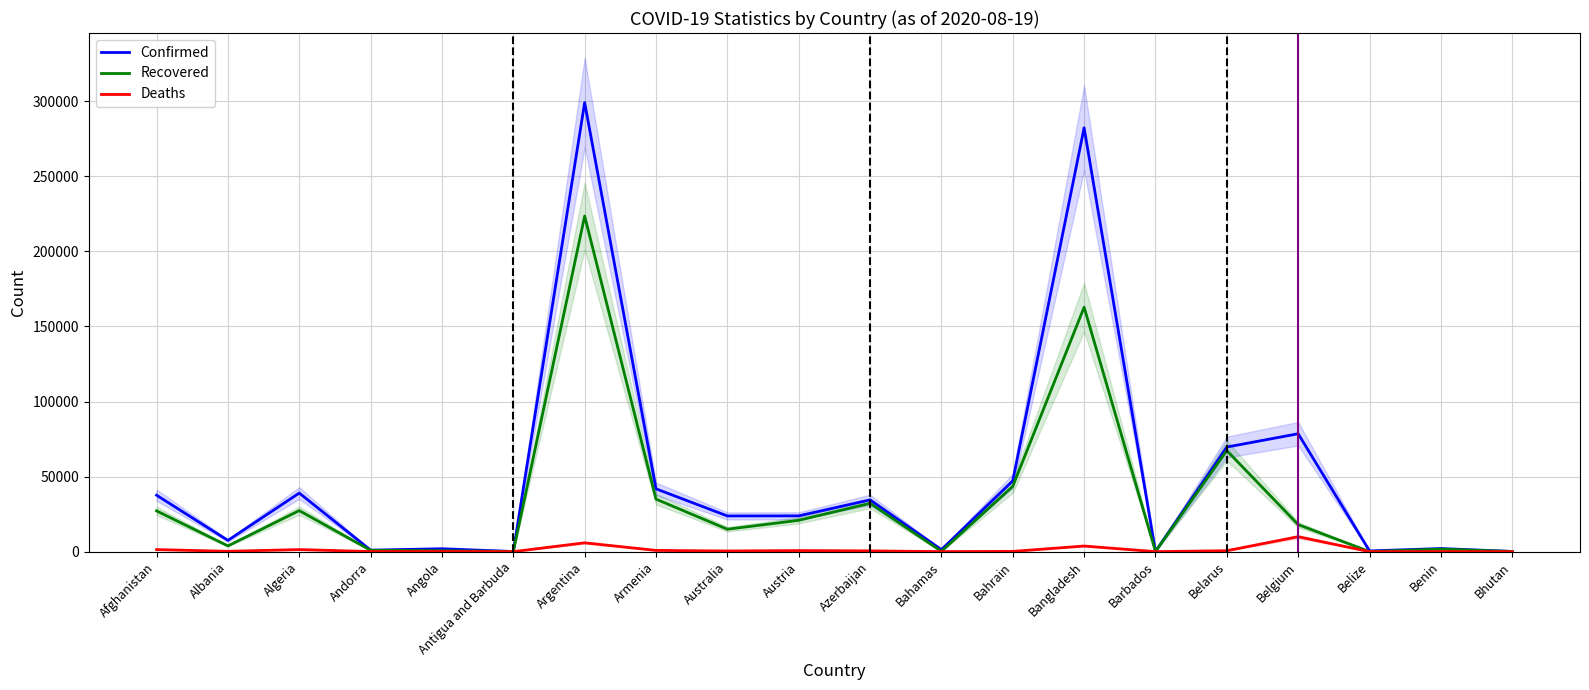

Reading left to right, transcribe all the data shown in this chart.

Confirmed: Afghanistan=37599	Albania=7499	Algeria=39025	Andorra=1005	Angola=1935	Antigua and Barbuda=93	Argentina=299126	Armenia=41846	Australia=23773	Austria=23829	Azerbaijan=34474	Bahamas=1329	Bahrain=47185	Bangladesh=282344	Barbados=152	Belarus=69673	Belgium=78534	Belize=475	Benin=2063	Bhutan=146
Recovered: Afghanistan=27166	Albania=3816	Algeria=27347	Andorra=869	Angola=632	Antigua and Barbuda=88	Argentina=223531	Armenia=34982	Australia=14927	Austria=20870	Azerbaijan=32201	Bahamas=191	Bahrain=43529	Bangladesh=162825	Barbados=122	Belarus=67339	Belgium=18003	Belize=38	Benin=1690	Bhutan=103
Deaths: Afghanistan=1375	Albania=230	Algeria=1379	Andorra=53	Angola=88	Antigua and Barbuda=3	Argentina=5877	Armenia=832	Australia=438	Austria=729	Azerbaijan=509	Bahamas=19	Bahrain=175	Bangladesh=3740	Barbados=7	Belarus=617	Belgium=9944	Belize=4	Benin=39	Bhutan=0